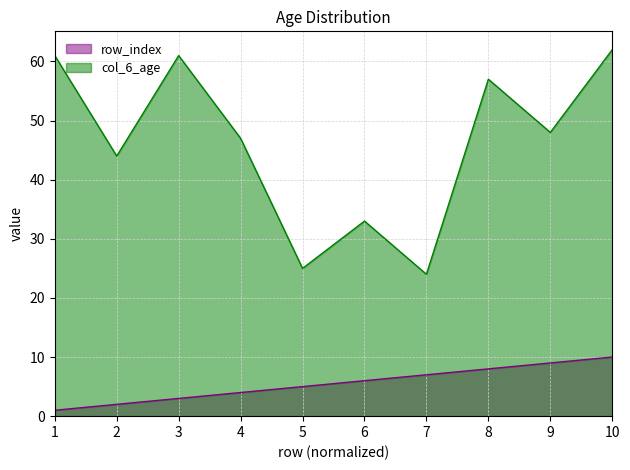

True or false: col_6_age and row_index cross at least once.

False